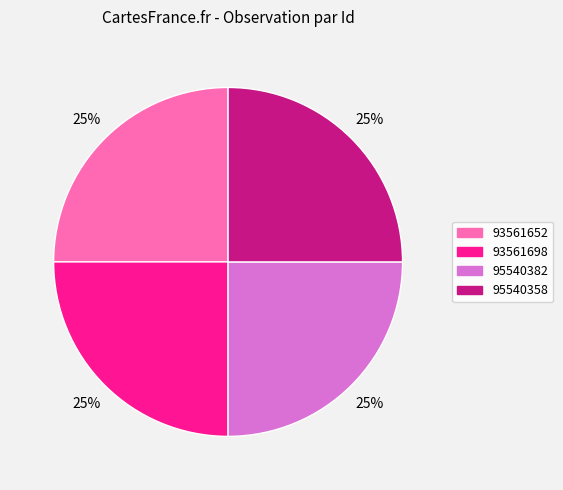

Is it true that 95540358 is 25% of the pie?

True